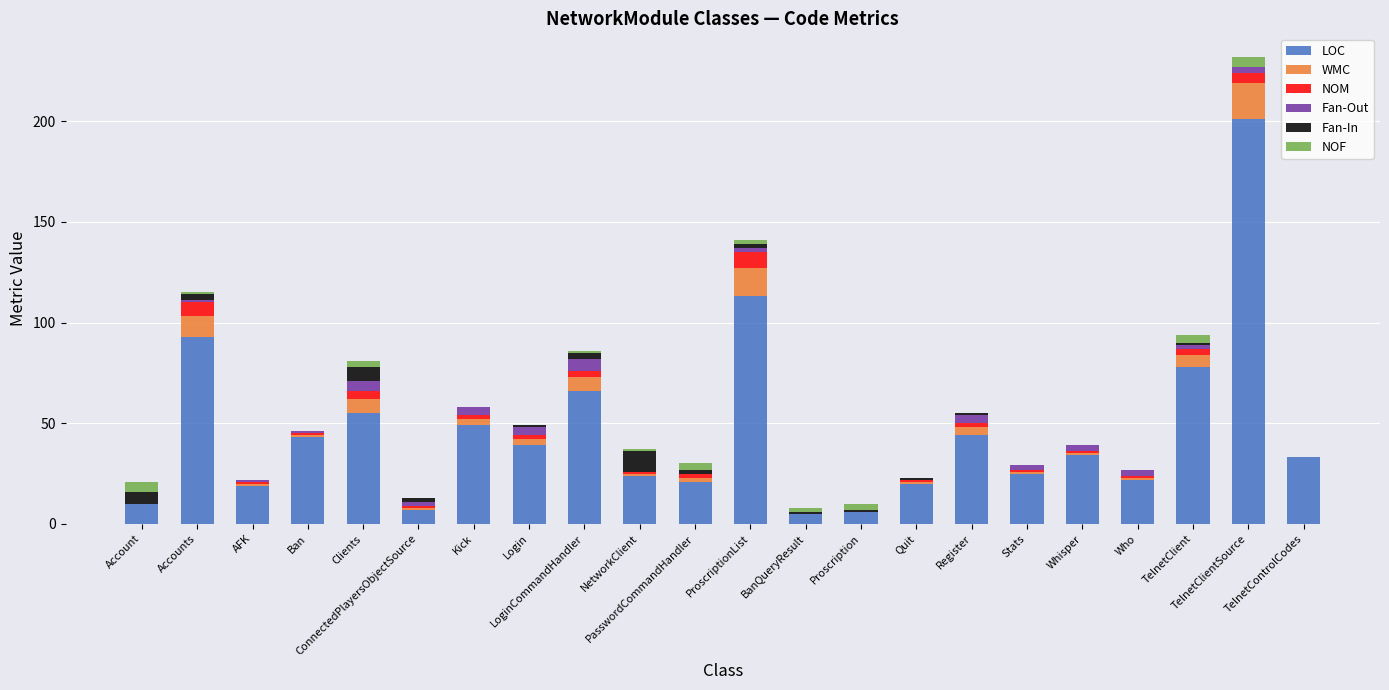

What is the highest value of the LOC series?

201